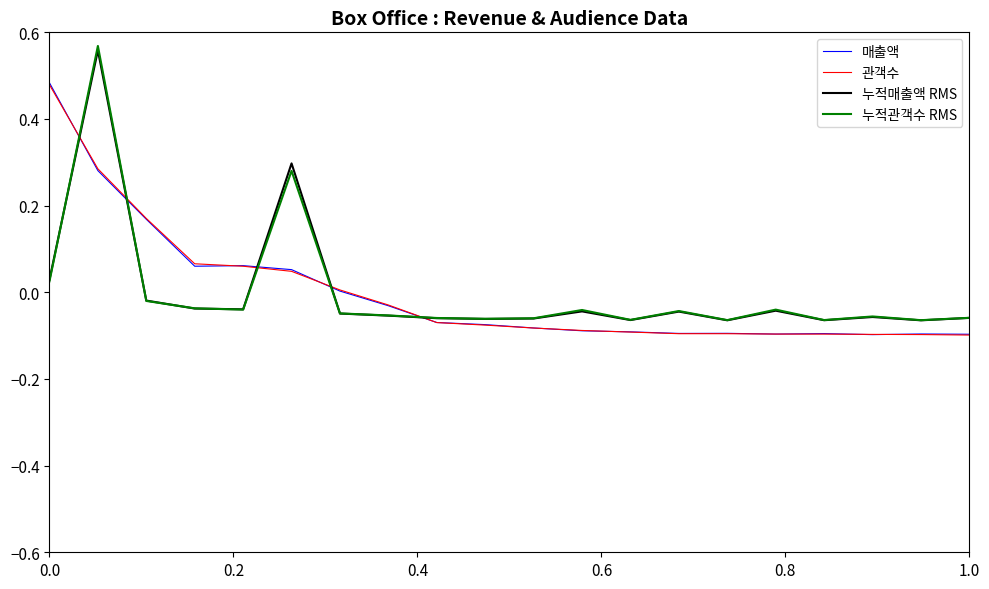

Which series has the largest range (max minus min)?

누적관객수 RMS